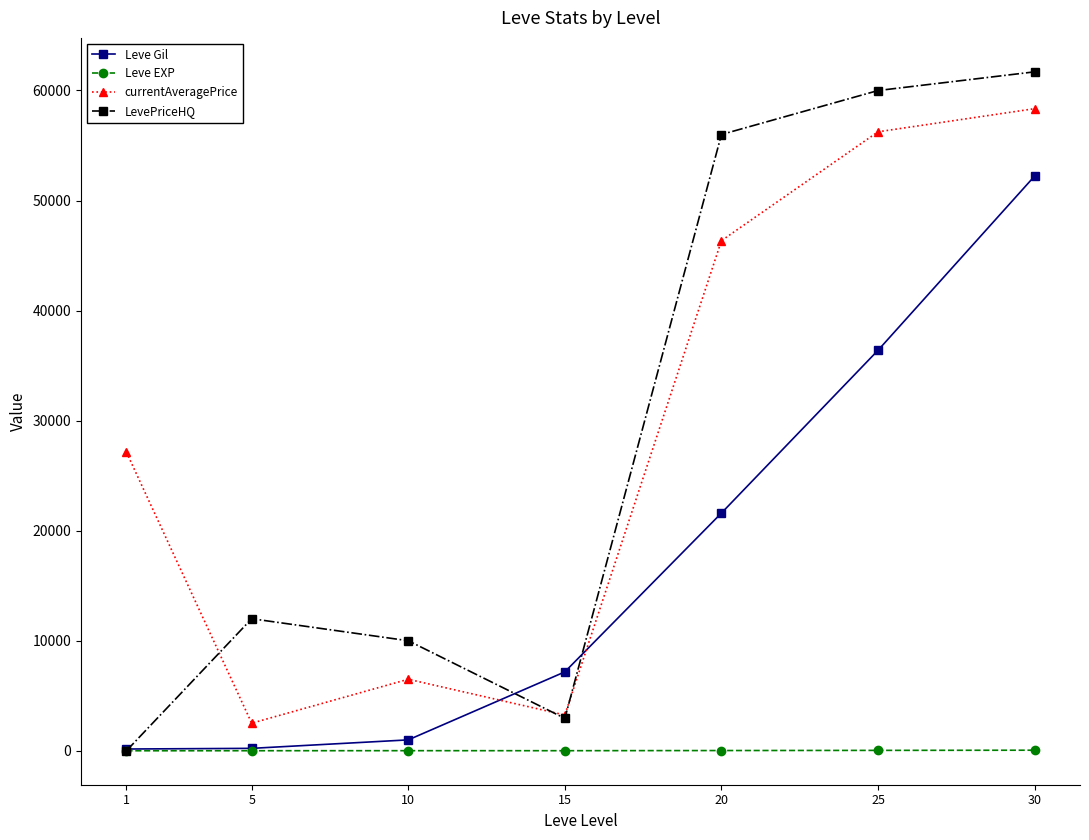

How many data points in currentAveragePrice are less than 27128?

3